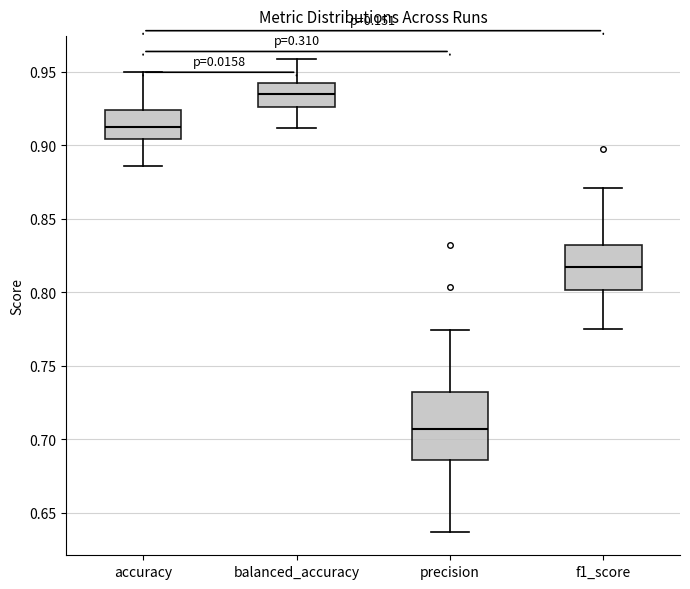

Which box's median line is the highest?

balanced_accuracy